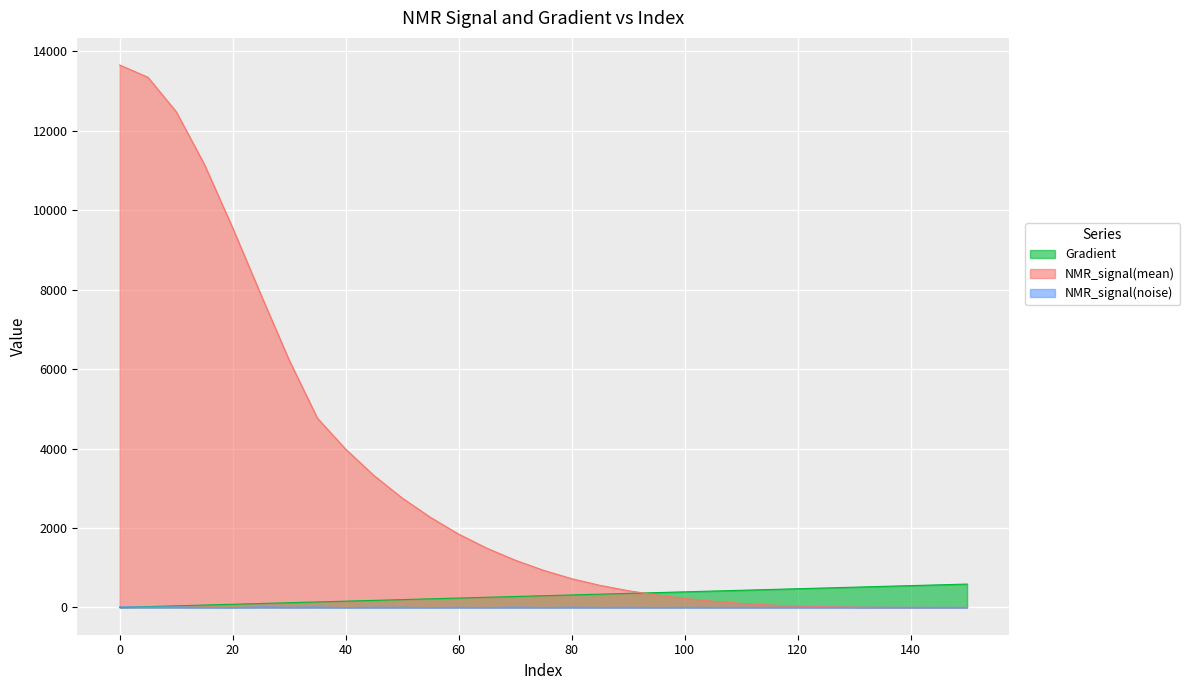

Rank the categories by Gradient value from highest to lowest.

150, 145, 140, 135, 130, 125, 120, 115, 110, 105, 100, 95, 90, 85, 80, 75, 70, 65, 60, 55, 50, 45, 40, 35, 30, 25, 20, 15, 10, 5, 0